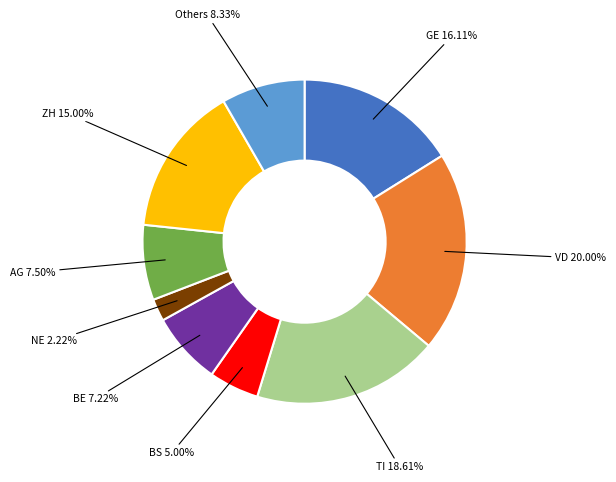

Which has a higher value, VD or ZH?

VD